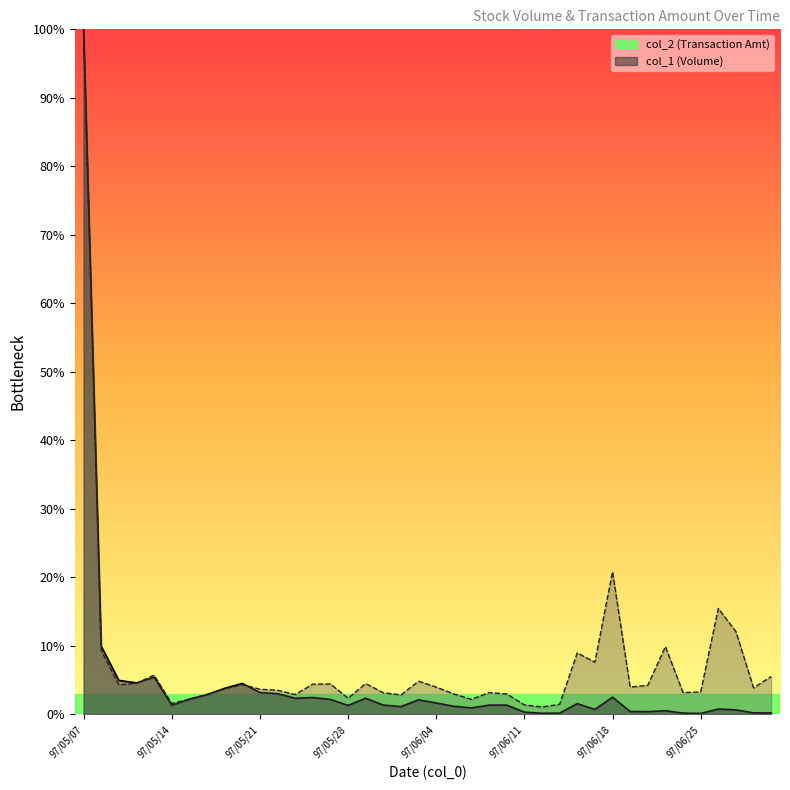

What is the label of the 20th point from the right?

97/06/04